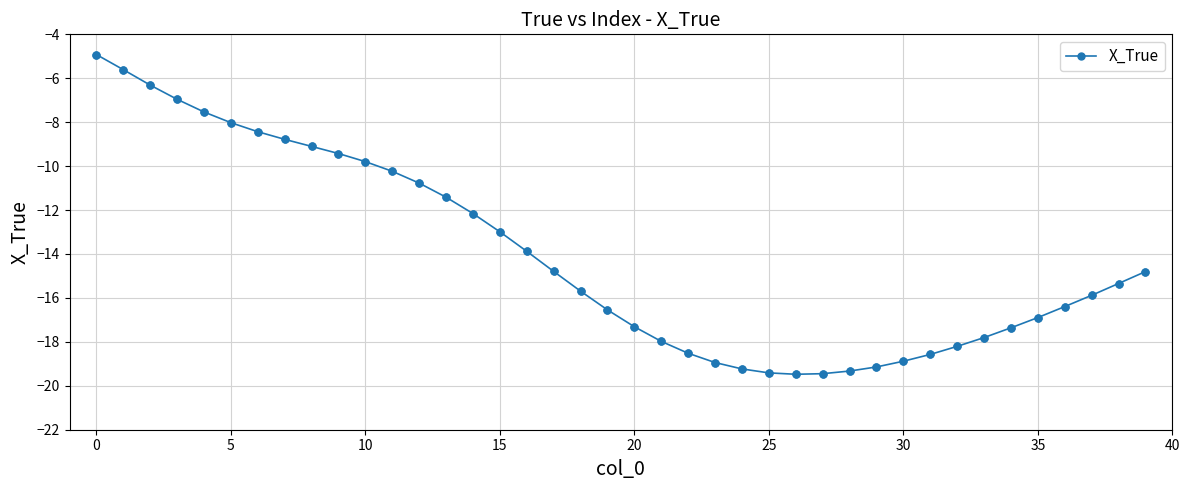

What is the value of the 11th point from the left?

-9.8